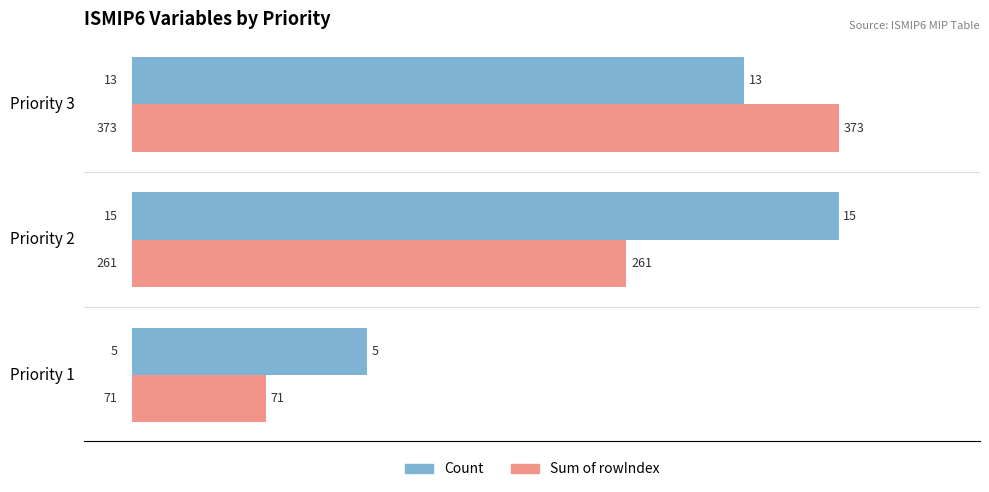

What is the difference between the maximum and minimum values in the Count series?

10.0